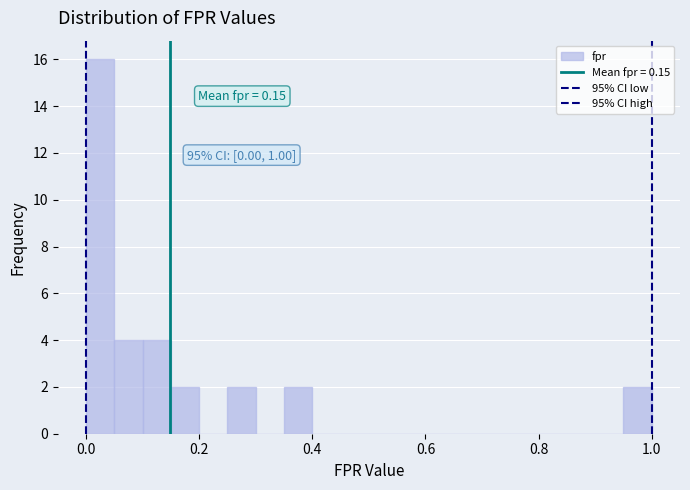

Read against the x-axis, roughly where is the centre of the tallest bar?

0.02